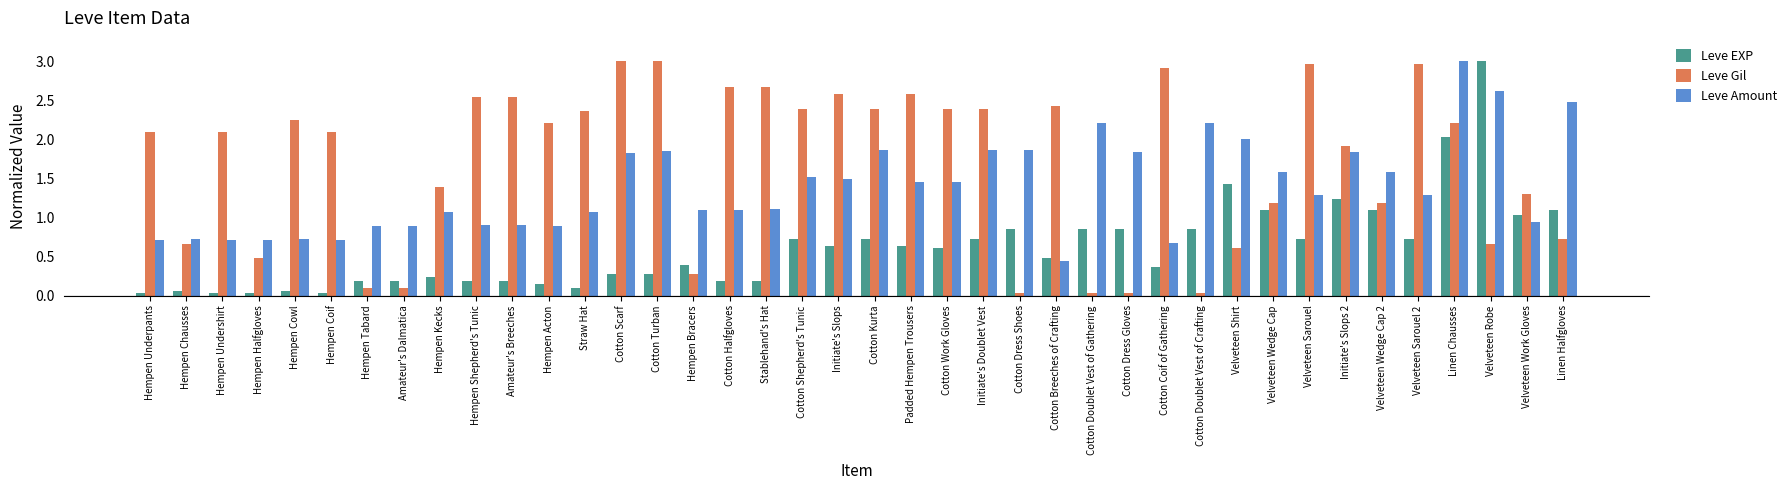

True or false: Leve Amount has a value of 1.3 at Velveteen Sarouel.

True